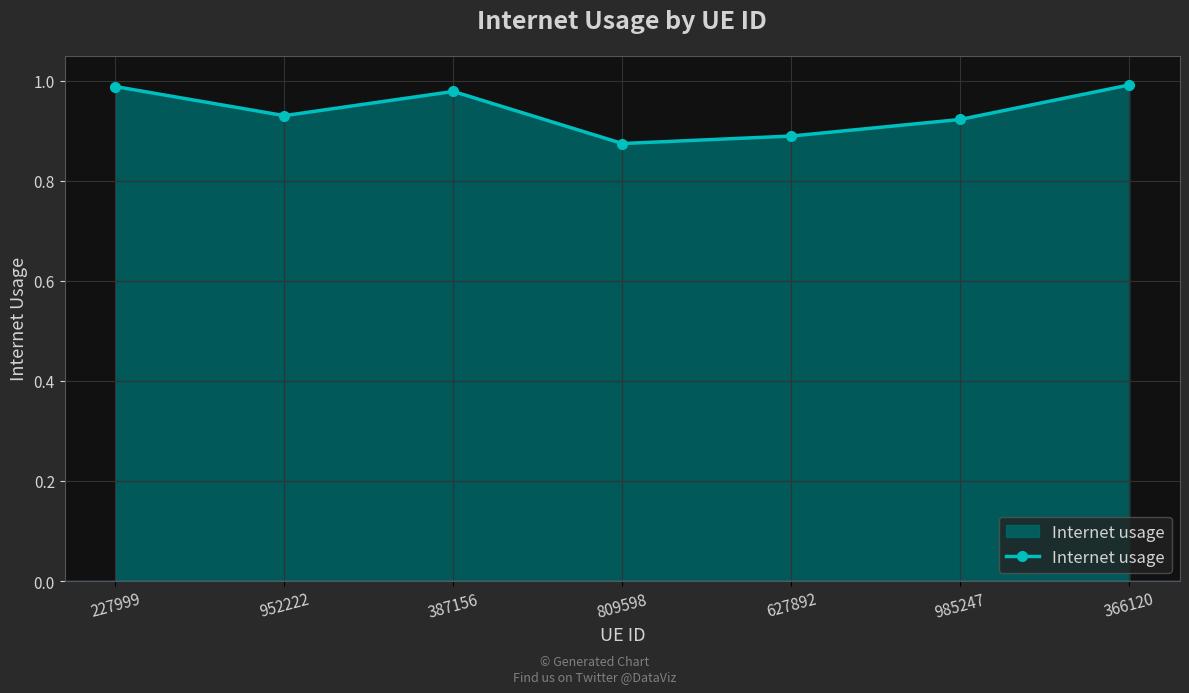

What is the label of the 3rd point from the left?

387156